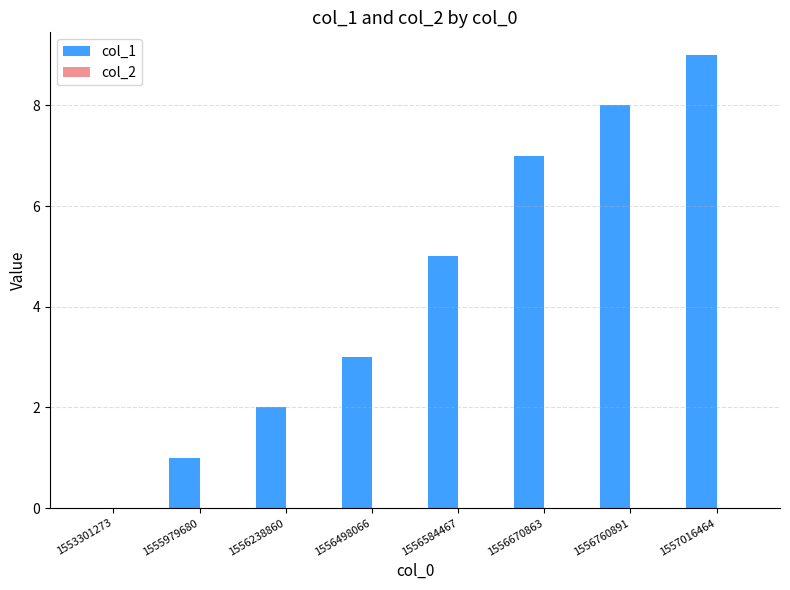

Count the number of categories in the chart.

8